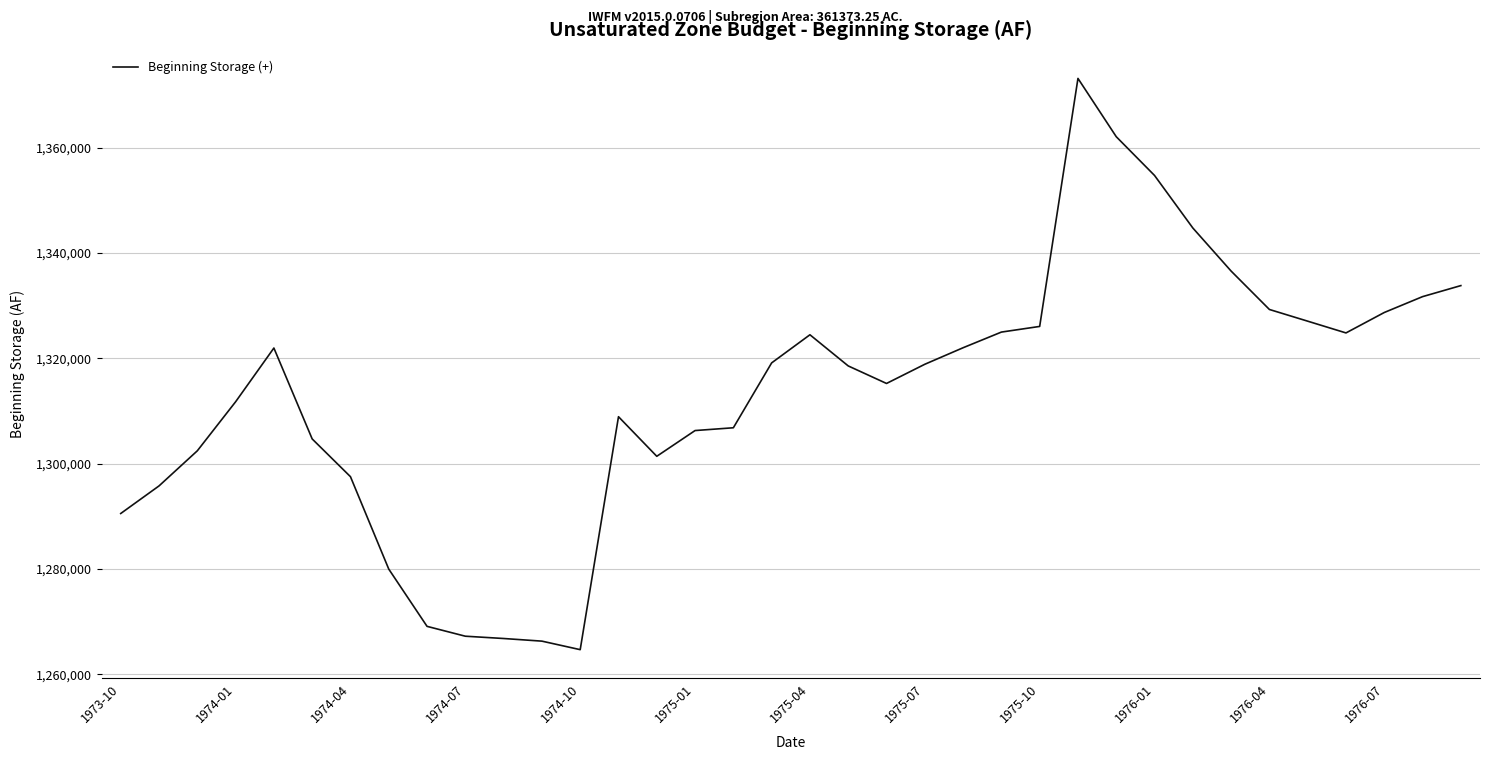

What is the maximum value shown in the chart?

1373174.7